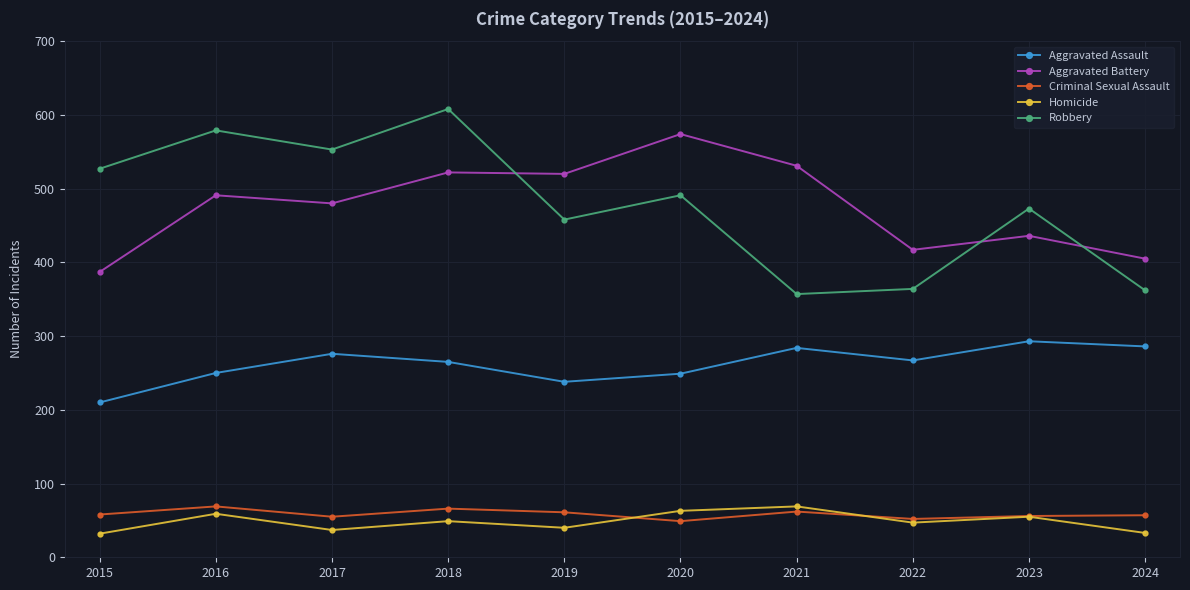

At which category does Aggravated Battery reach its first local peak?

2016